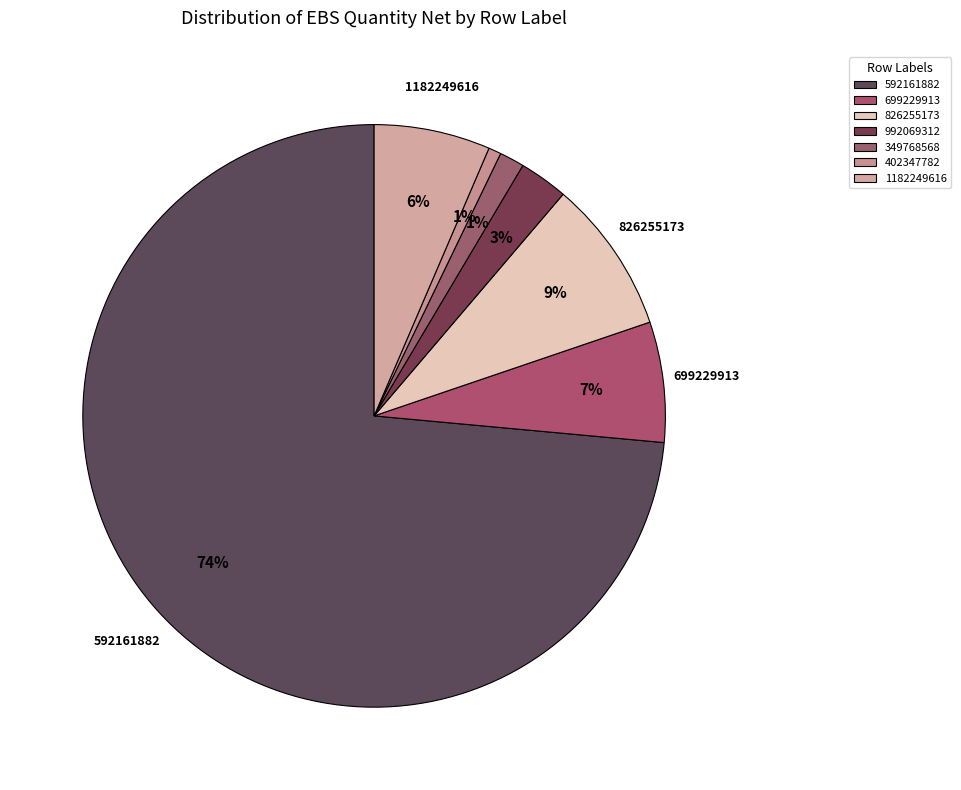

Count the number of slices in the pie.

7